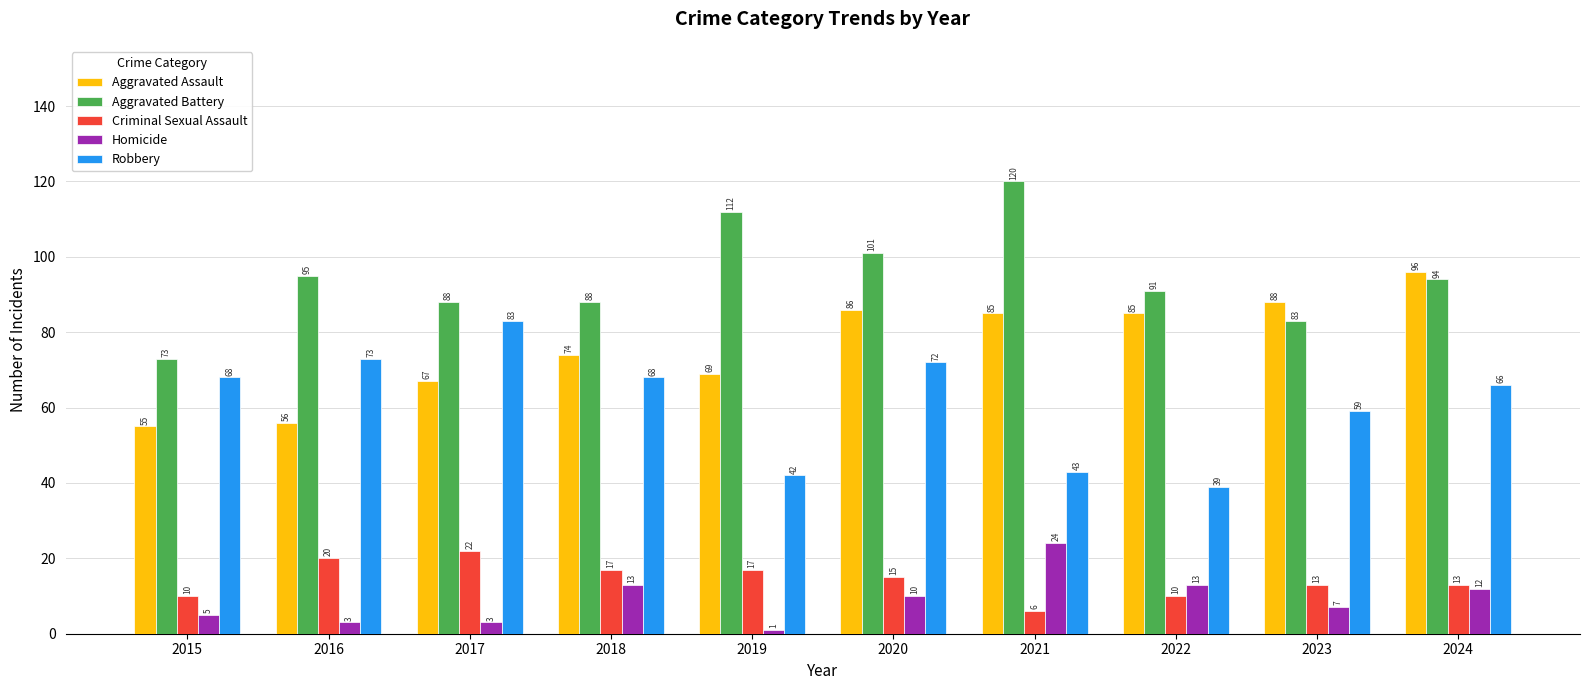

What is the difference between the highest and lowest values at 2015?

68